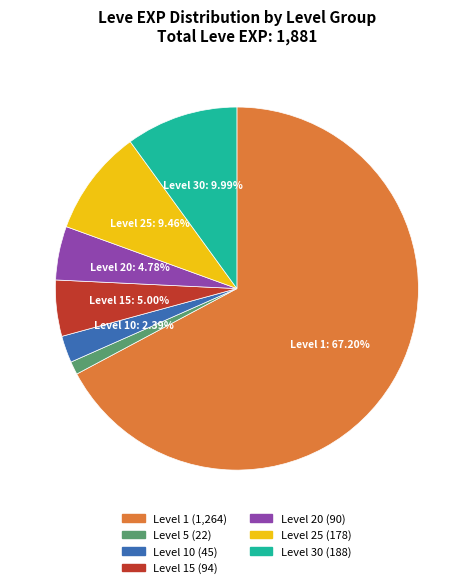

Is there any slice that represents more than half of the pie?

Yes